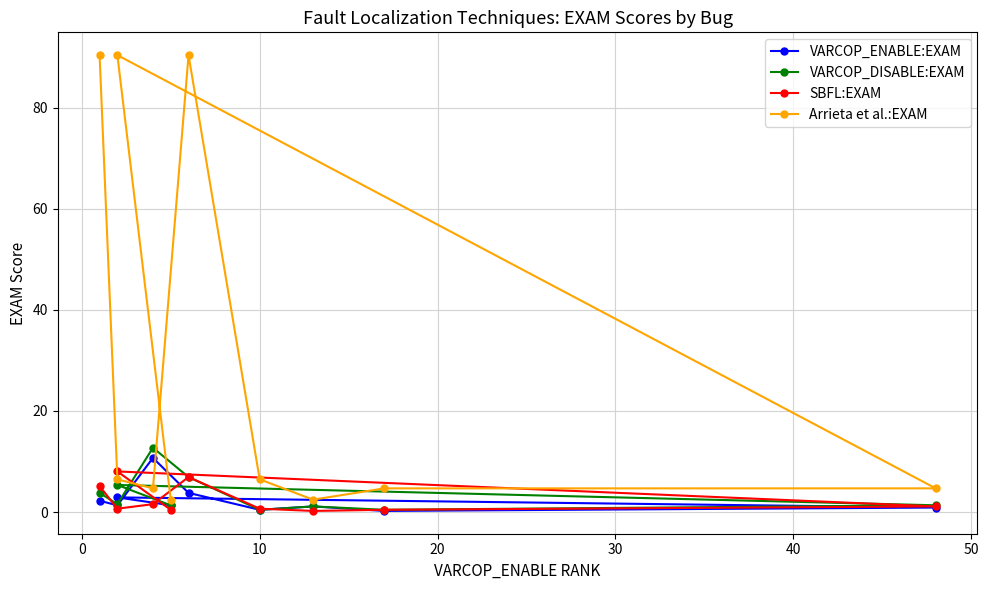

Does the chart have visible grid lines?

Yes